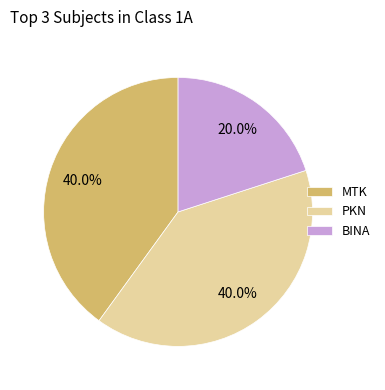

Is there a majority slice in this chart?

No